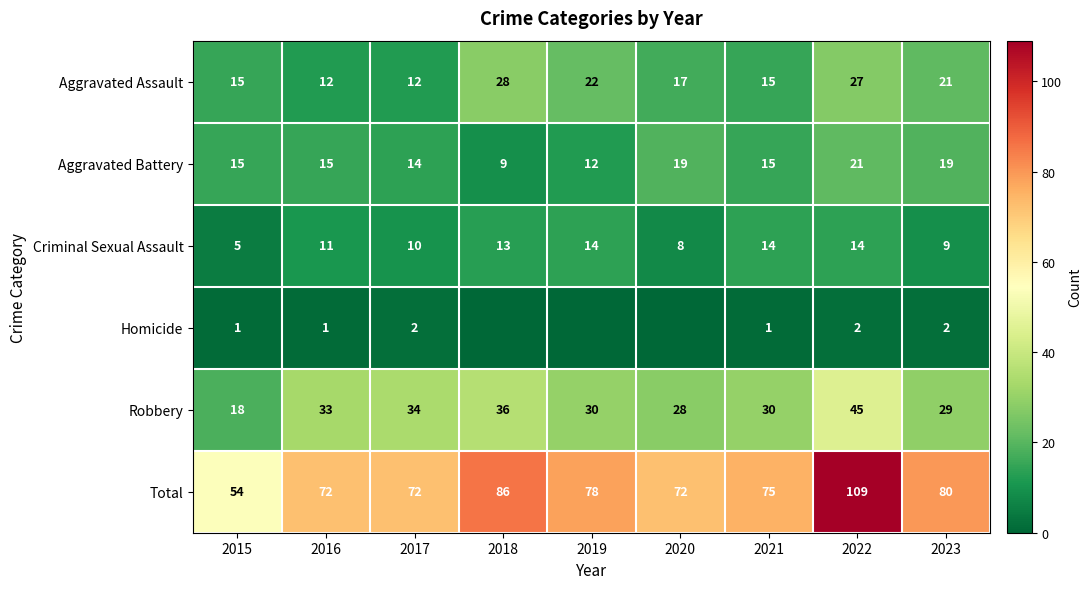

At which label does Aggravated Battery reach its peak?

2022